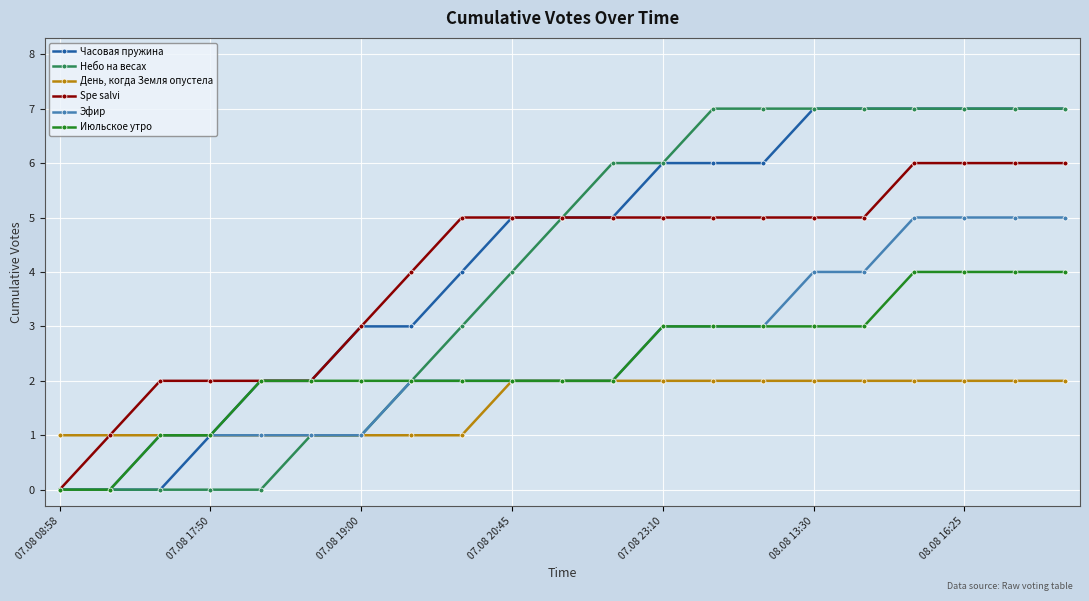

What is the value of the Часовая пружина point at the 21st from the left?

7